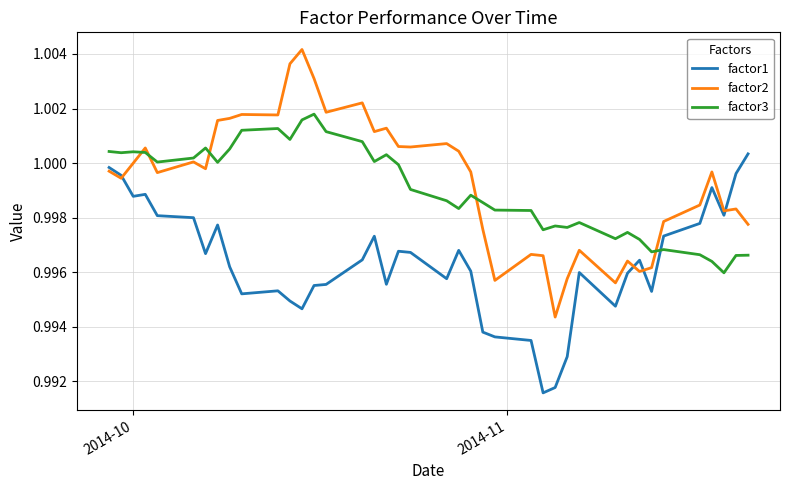

How many intersections are there between factor1 and factor2?

4